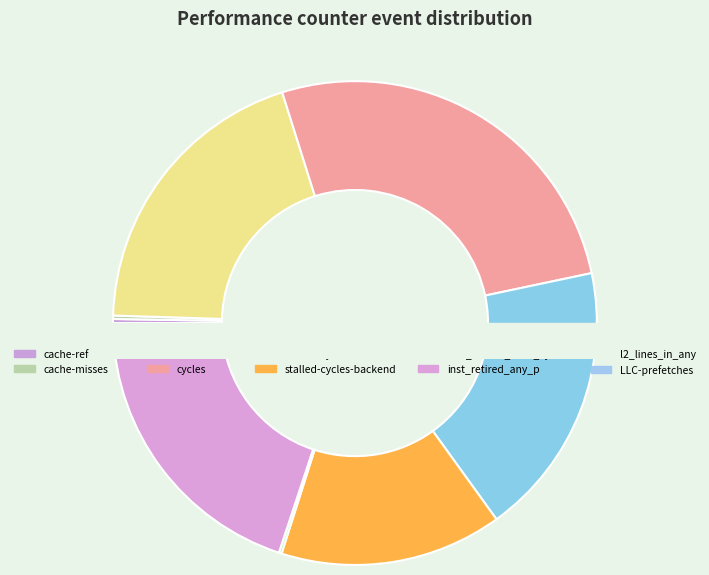

What is the change in value from cache-references to l2_lines_in_any?

+323326311